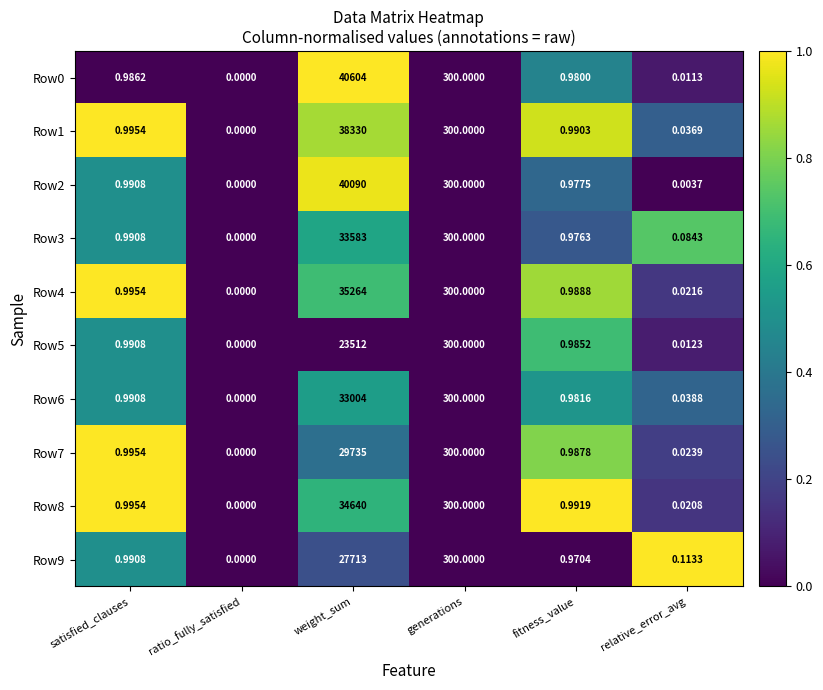

List the labels in order of Row2 value, smallest first.

ratio_fully_satisfied, relative_error_avg, fitness_value, satisfied_clauses, generations, weight_sum